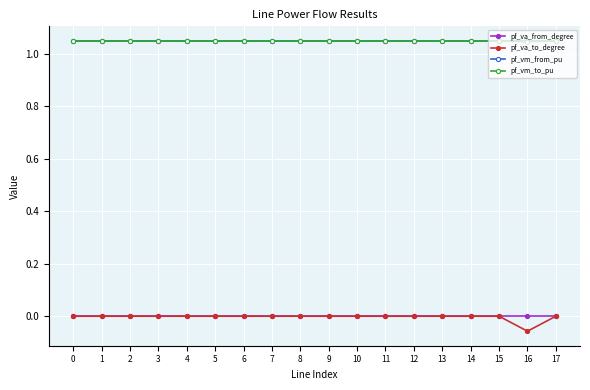

At which category does the chart reach its minimum across all series?

16